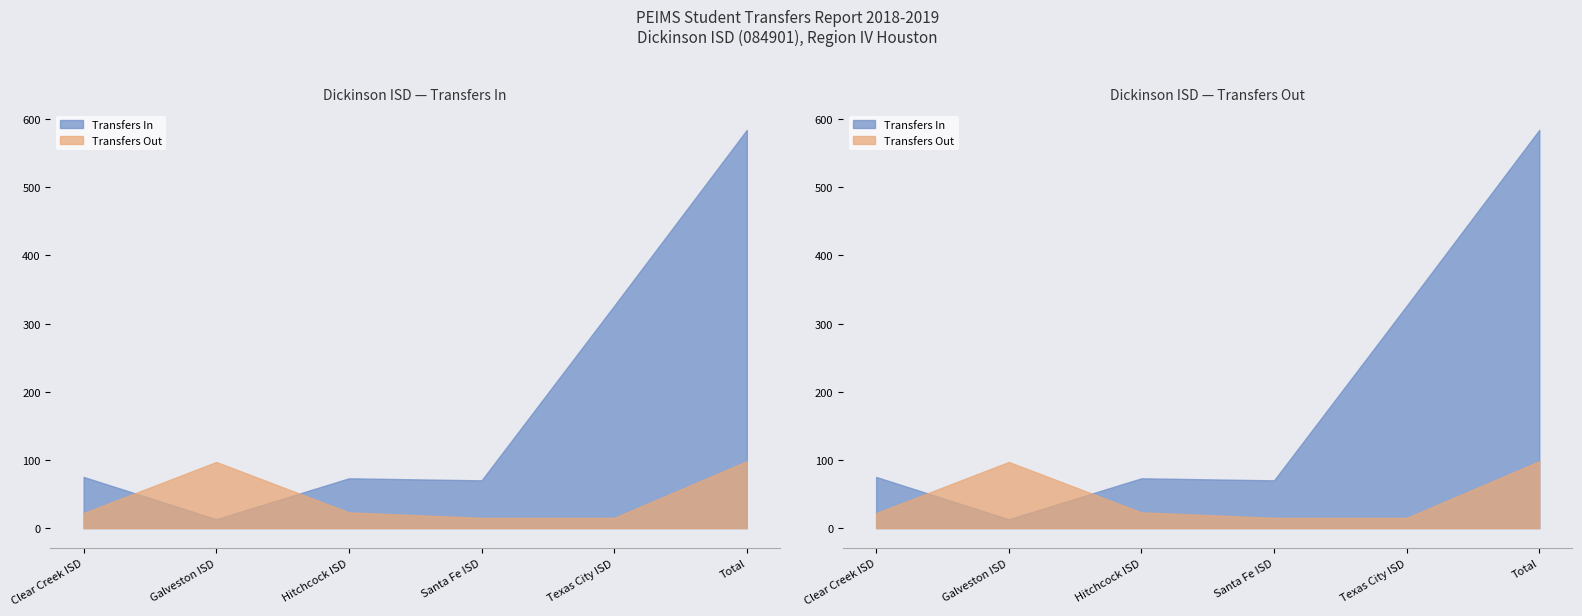

True or false: Transfers In has a value of 70 at Santa Fe ISD.

True